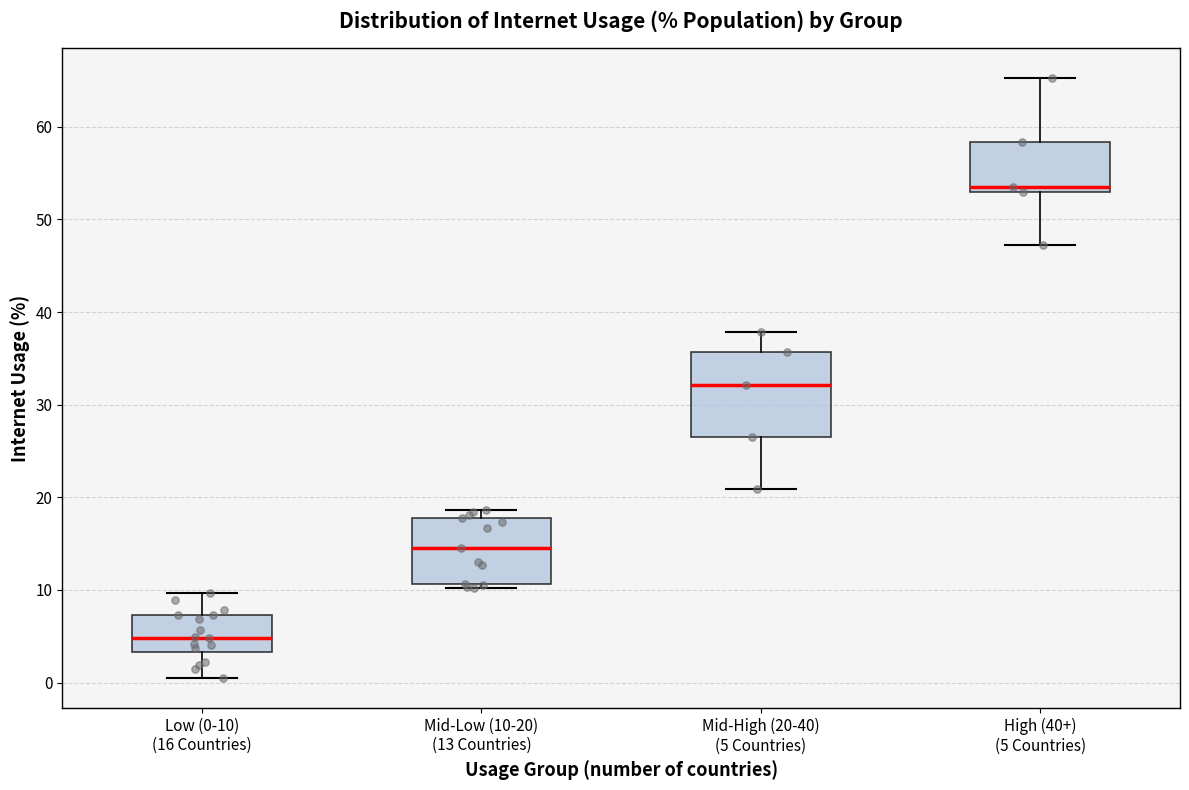

Which box's median line is the lowest?

Low (0-10) (16 Countries)